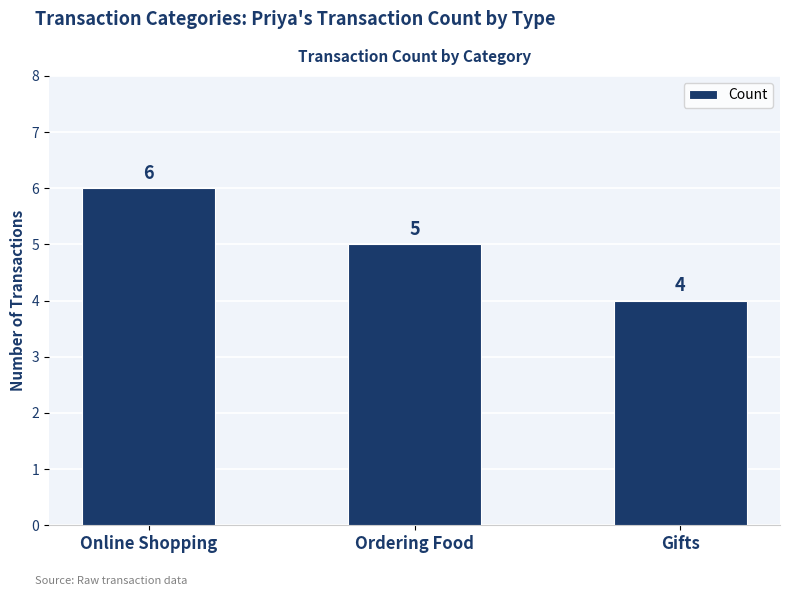

Count the number of categories in the chart.

3